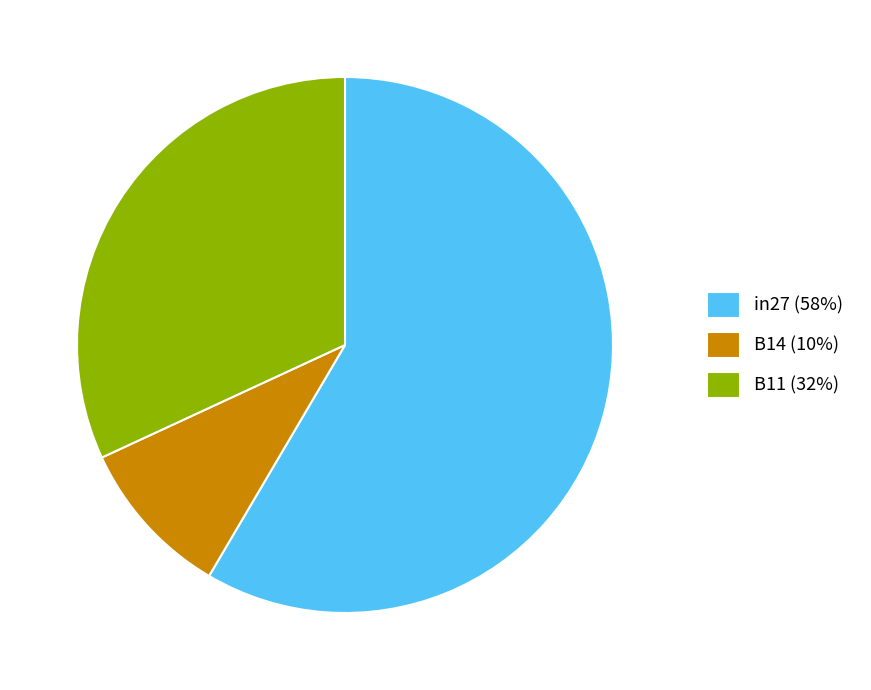

Which slice is the largest?

in27